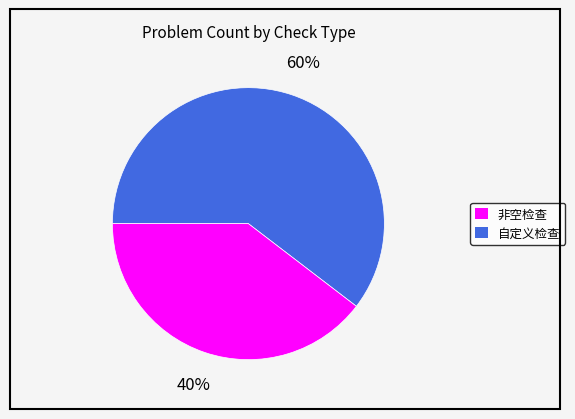

To the nearest percent, what is the average slice percentage?

50%